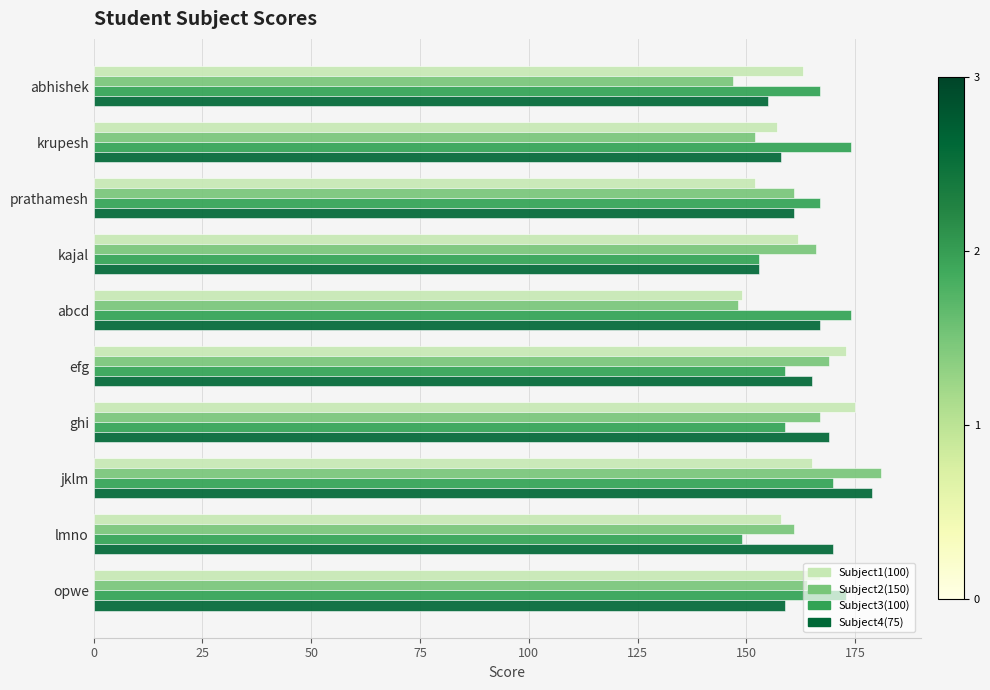

At which category is the sum across all series the highest?

jklm